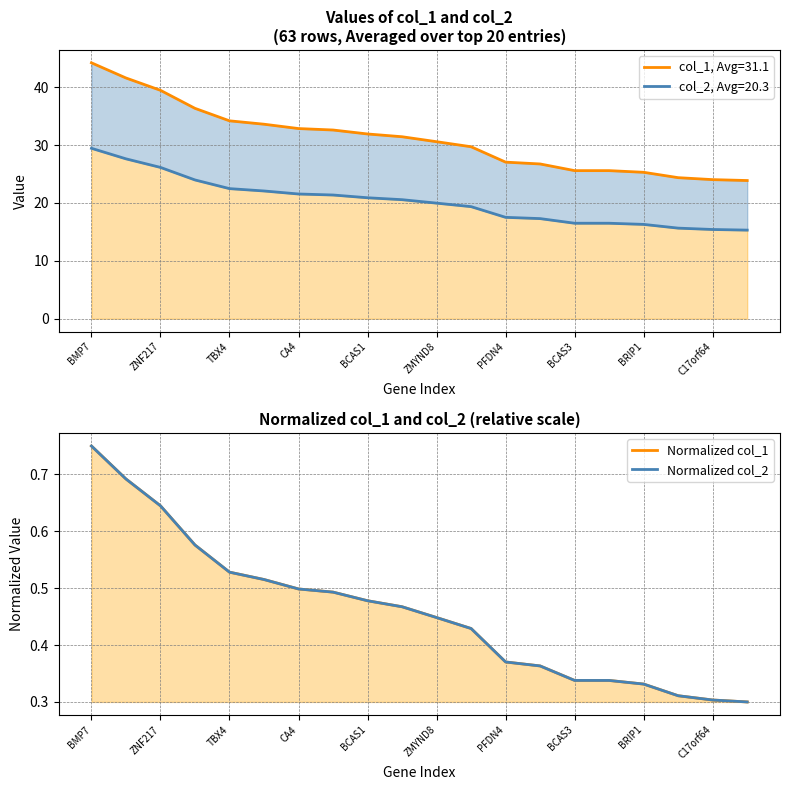

Is it true that Normalized col_2 equals 1.2 at ZNF217?

False